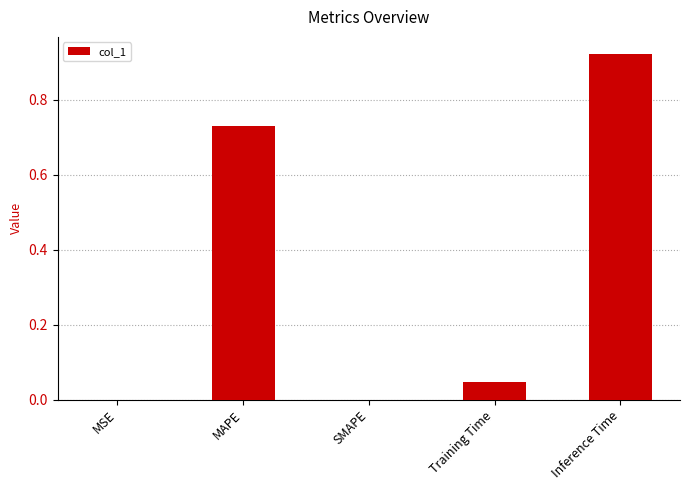

Which has a higher value, MAPE or MSE?

MAPE